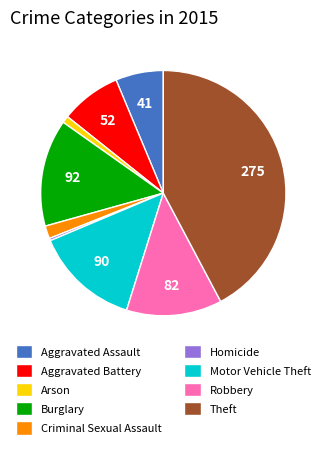

Which has a higher value, Burglary or Theft?

Theft